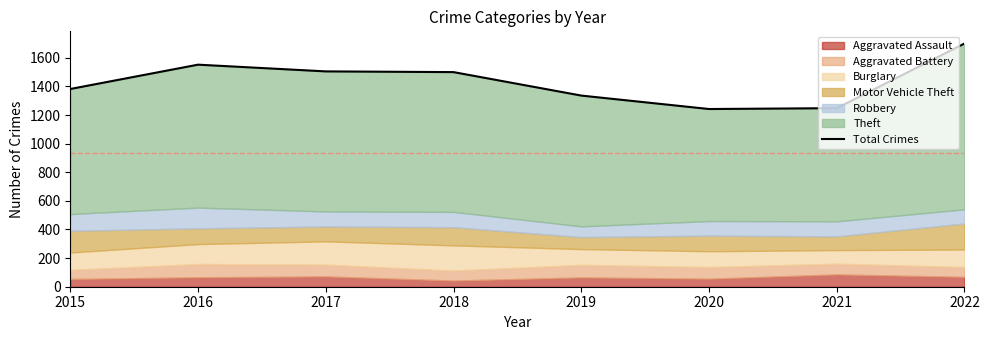

Approximately how many times larger is the value at 2019 compared to 2022?

0.8